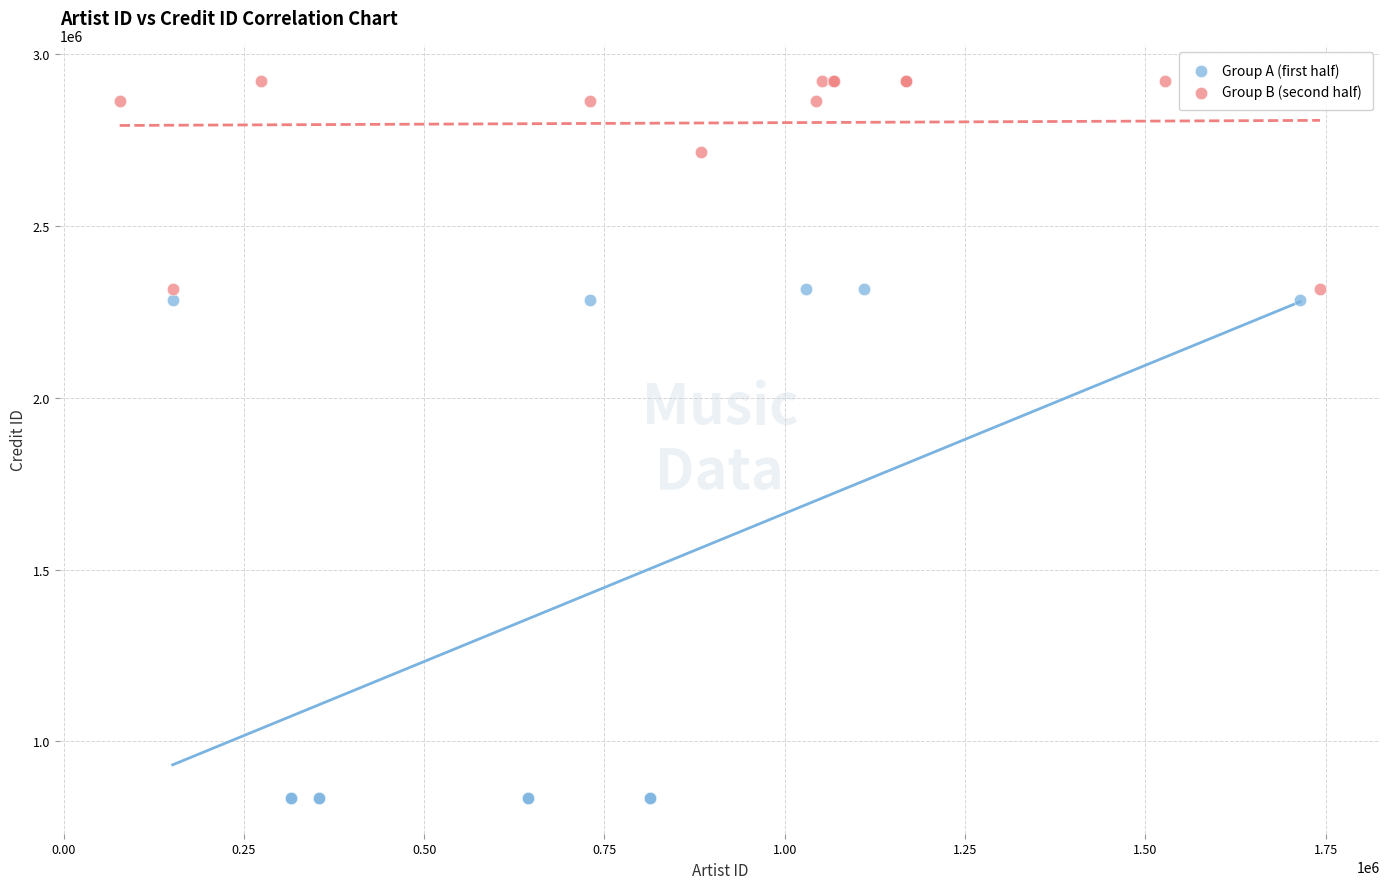

Which series contains the highest Y value?

Group B (second half)